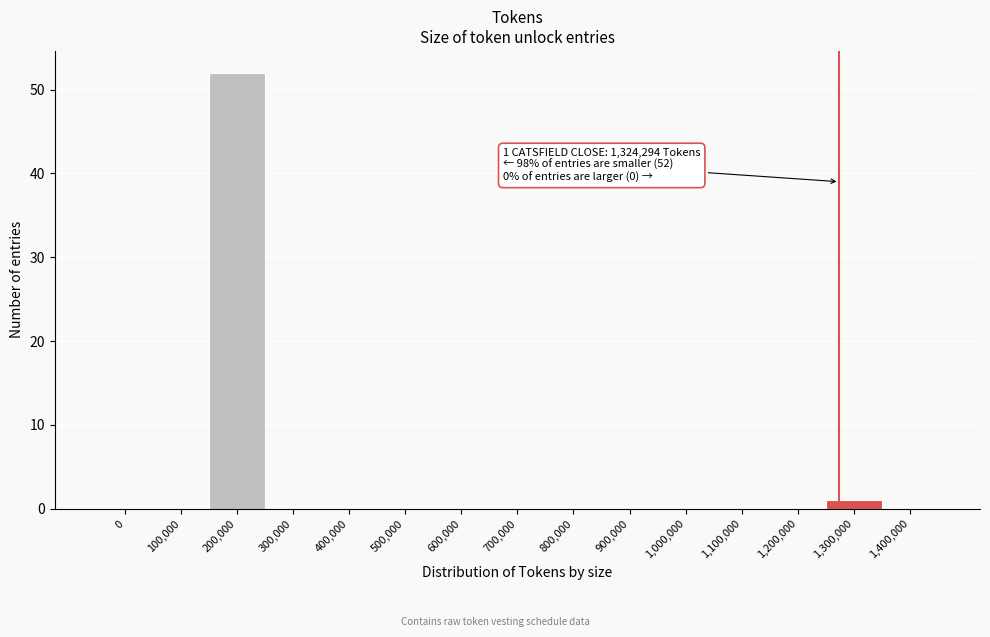

At which category does the chart reach its peak across all series?

200,000